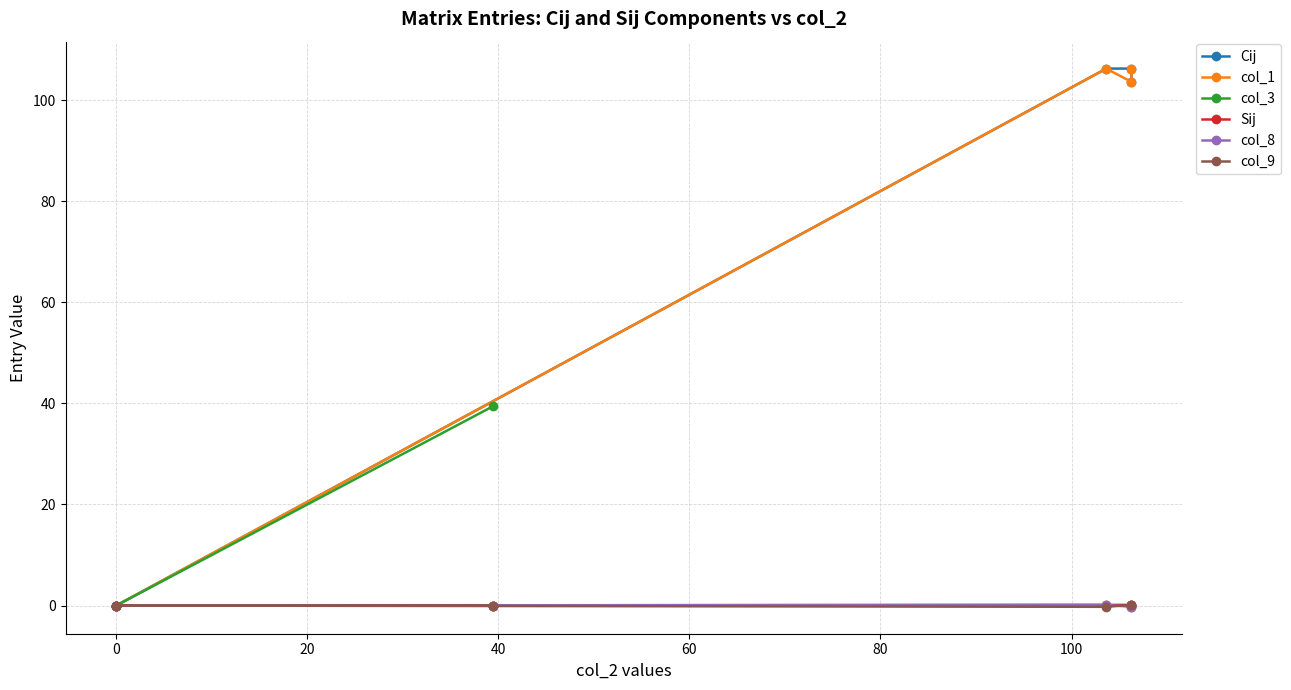

Is it true that col_8 equals 0.2 at −20?

False